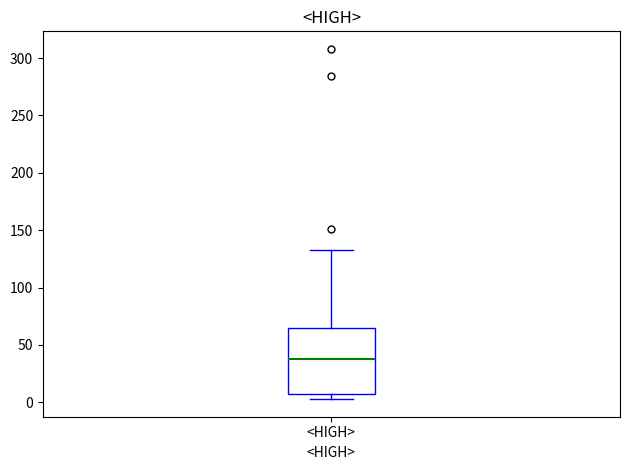

Where does the median line of the box for <HIGH> sit on the y-axis? The values are not printed on the chart, so give them approximately, as read against the axis.

40